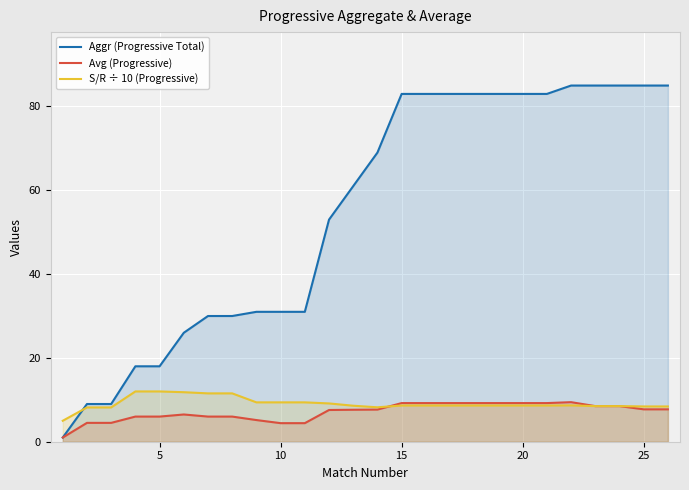

What is the highest value of the Avg (Progressive) series?

9.4